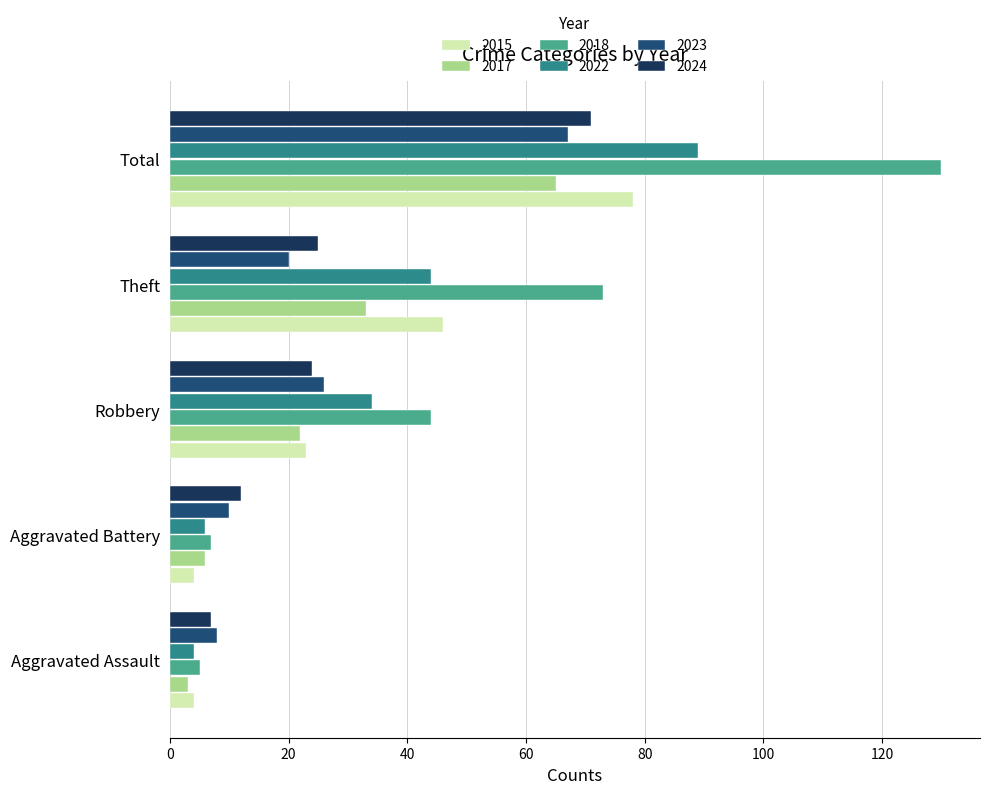

What is the spread (max minus min) of values at Aggravated Battery?

8